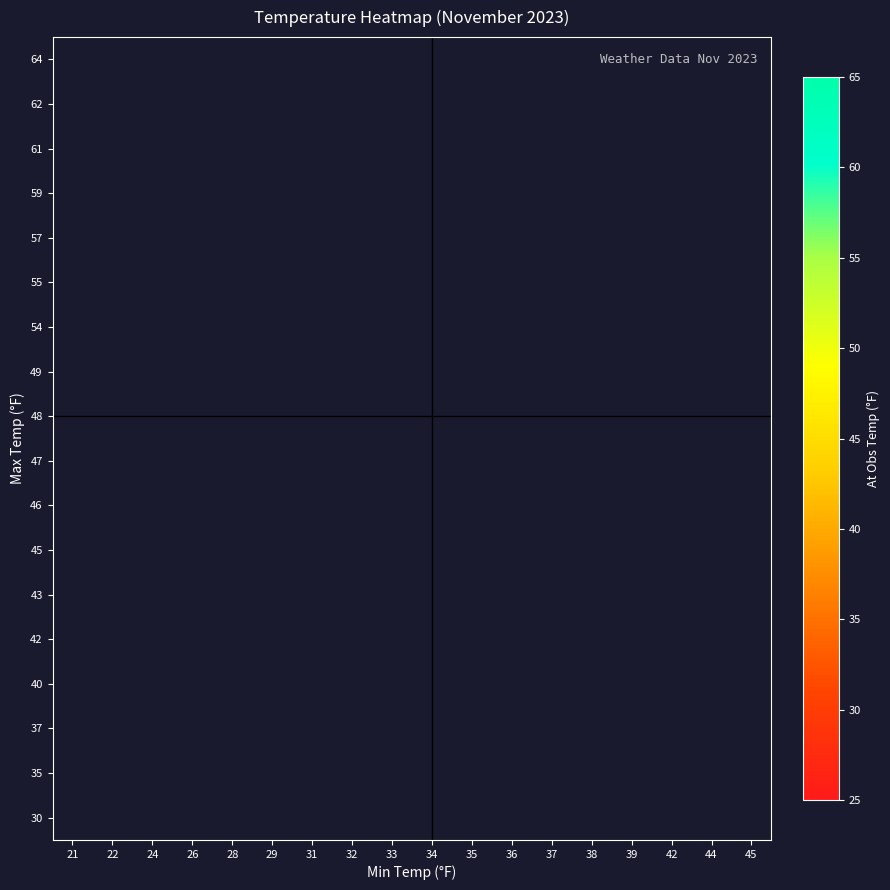

How many distinct data groups are displayed?

18